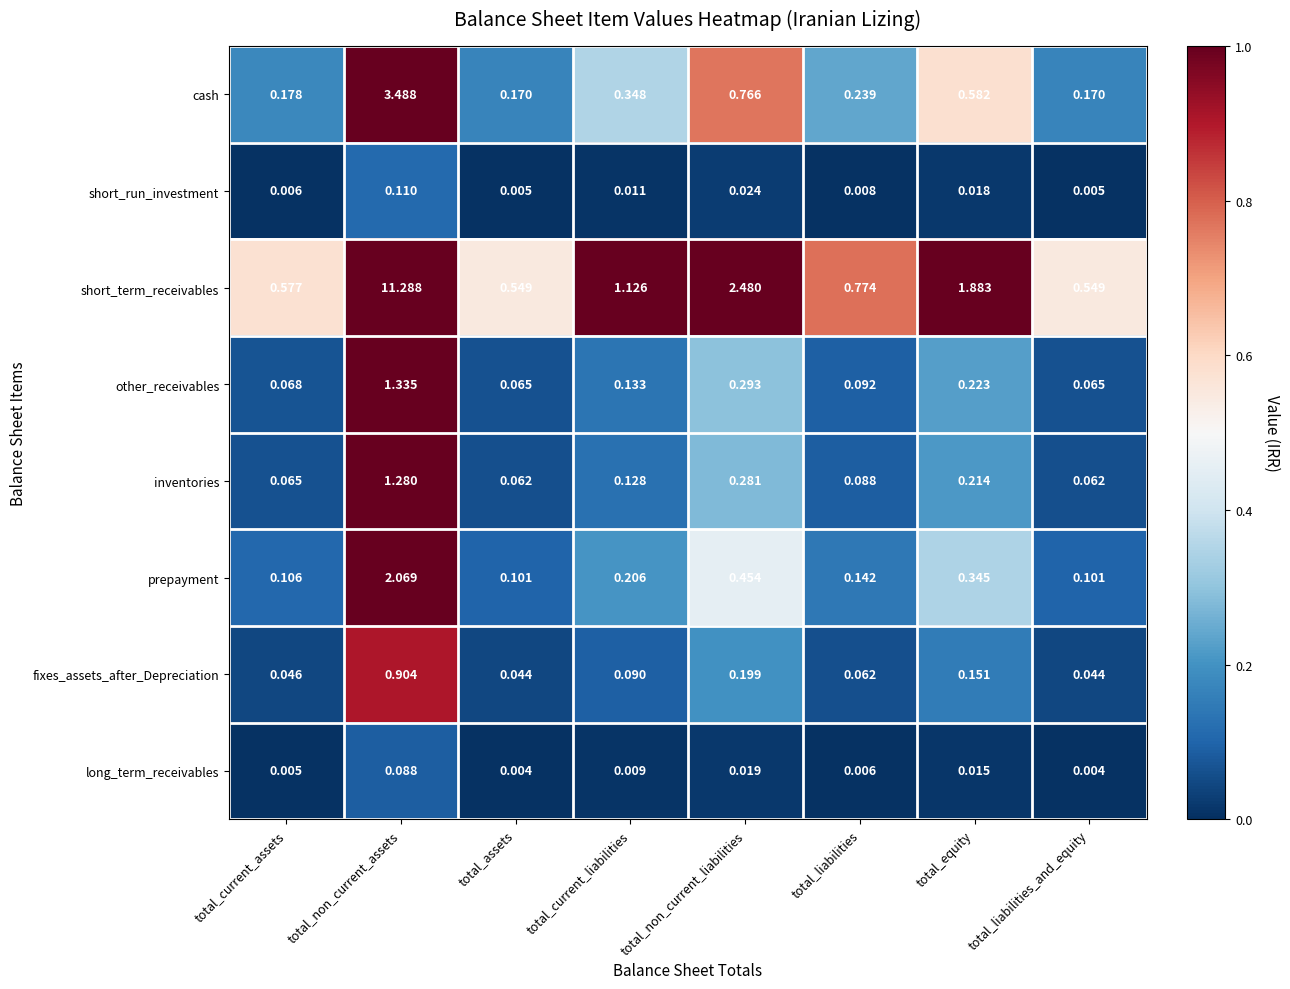

At which category is the sum across all series the highest?

total_non_current_assets